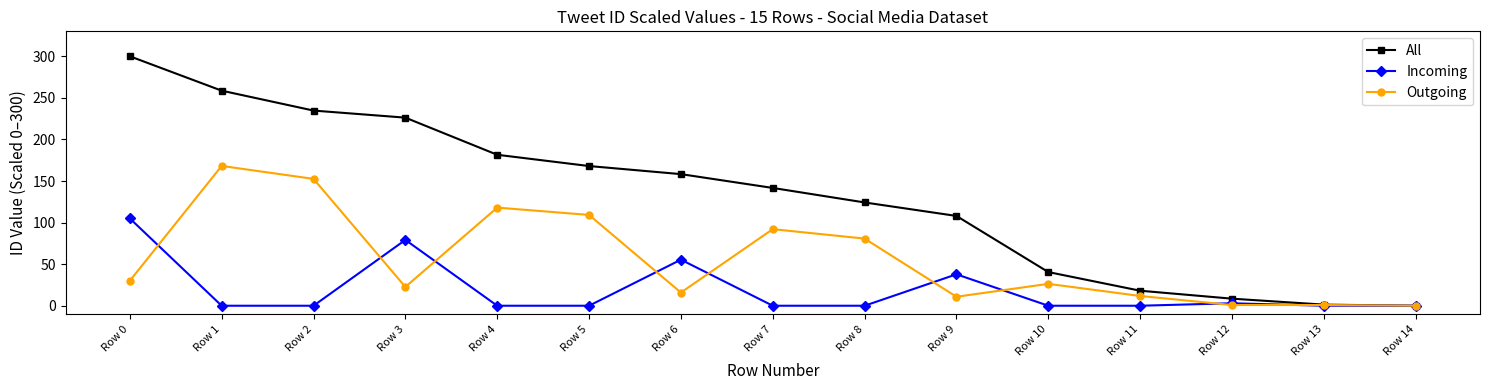

How many lines are shown in the chart?

3